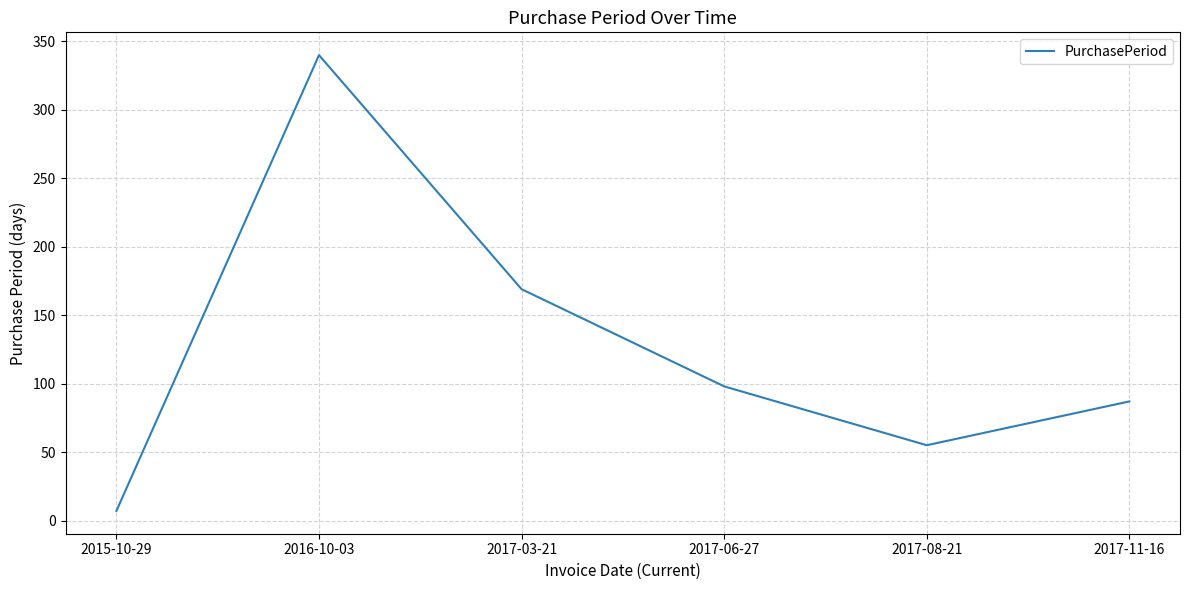

What is the change in value from 2016-10-03 to 2017-11-16?

-253